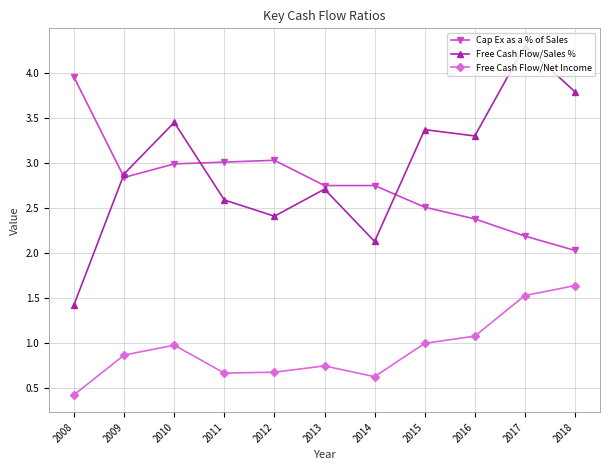

What is the value of the Free Cash Flow/Net Income point at the 1st from the left?

0.4